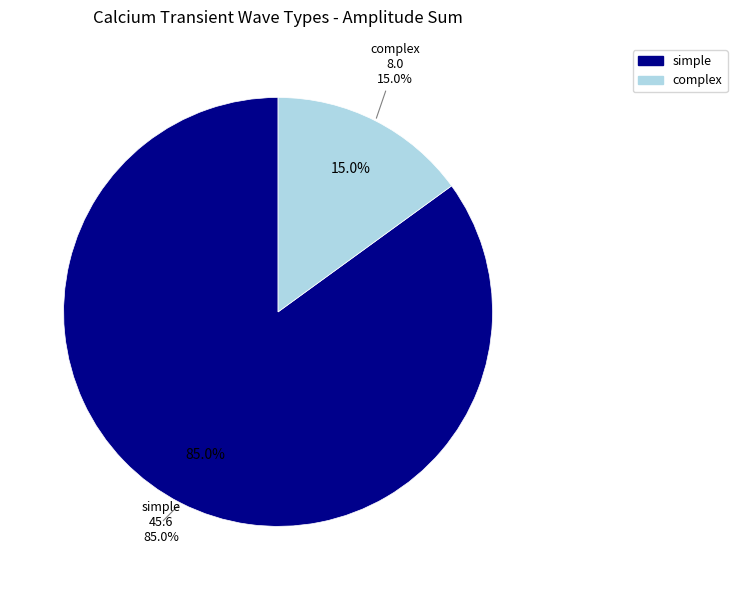

Does any single category account for the majority?

Yes